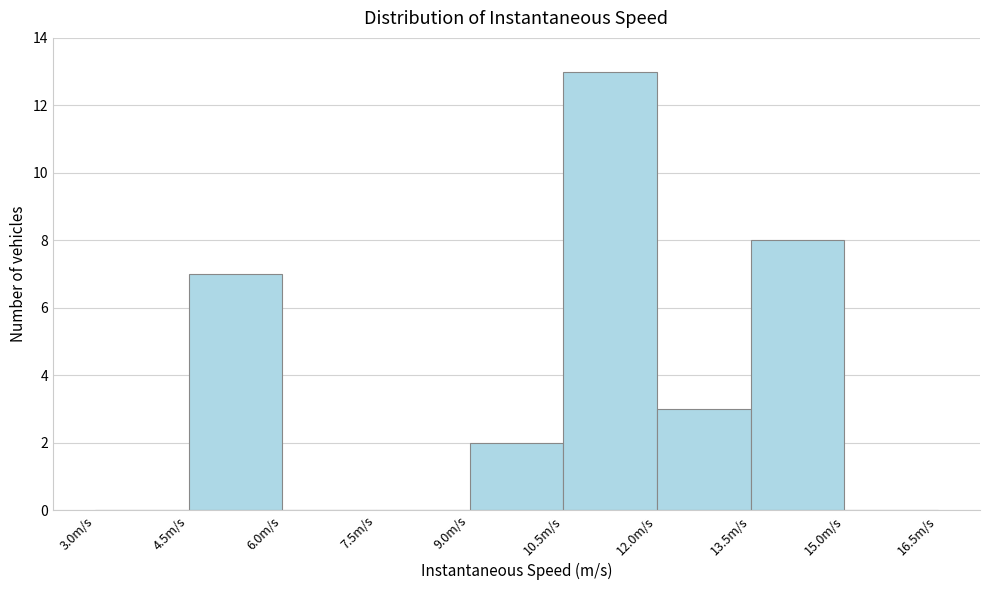

How tall is the bar that spans 12.0 to 13.5 on the x-axis? Neither the bar edges nor the heights are printed on the chart, so give them approximately, as read against the axes.

3